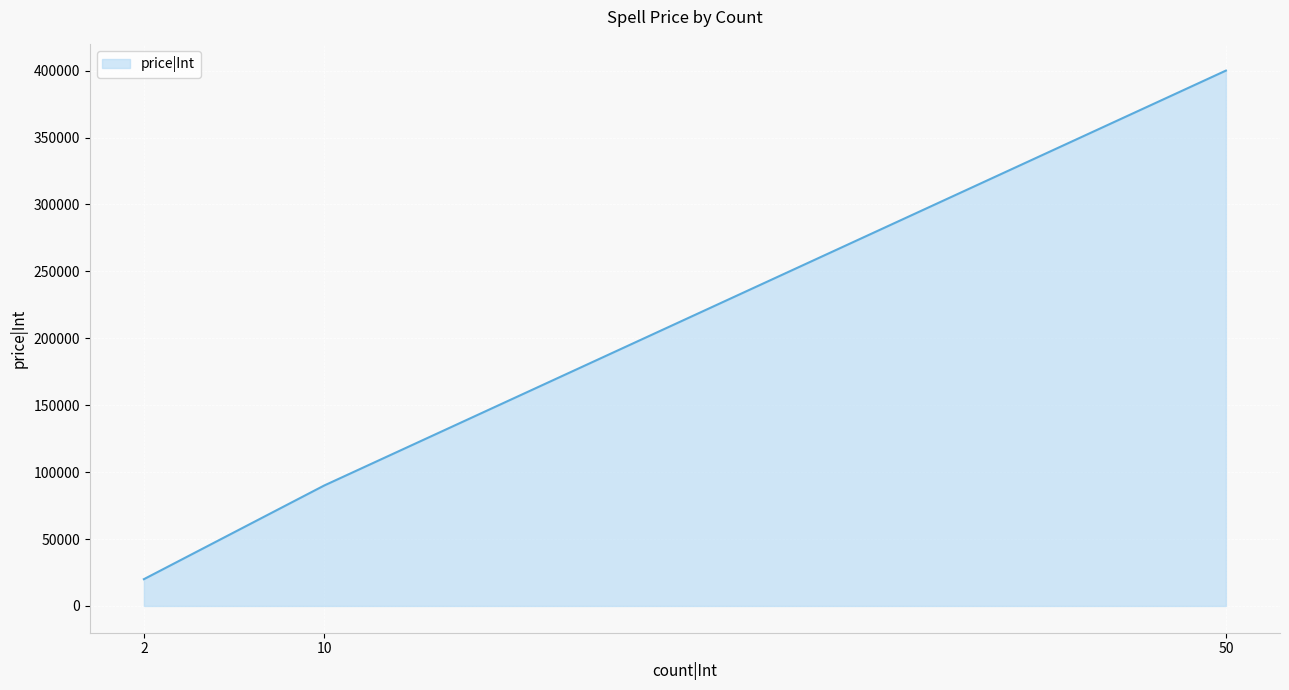

Is it true that the value at 50 is 400000?

True